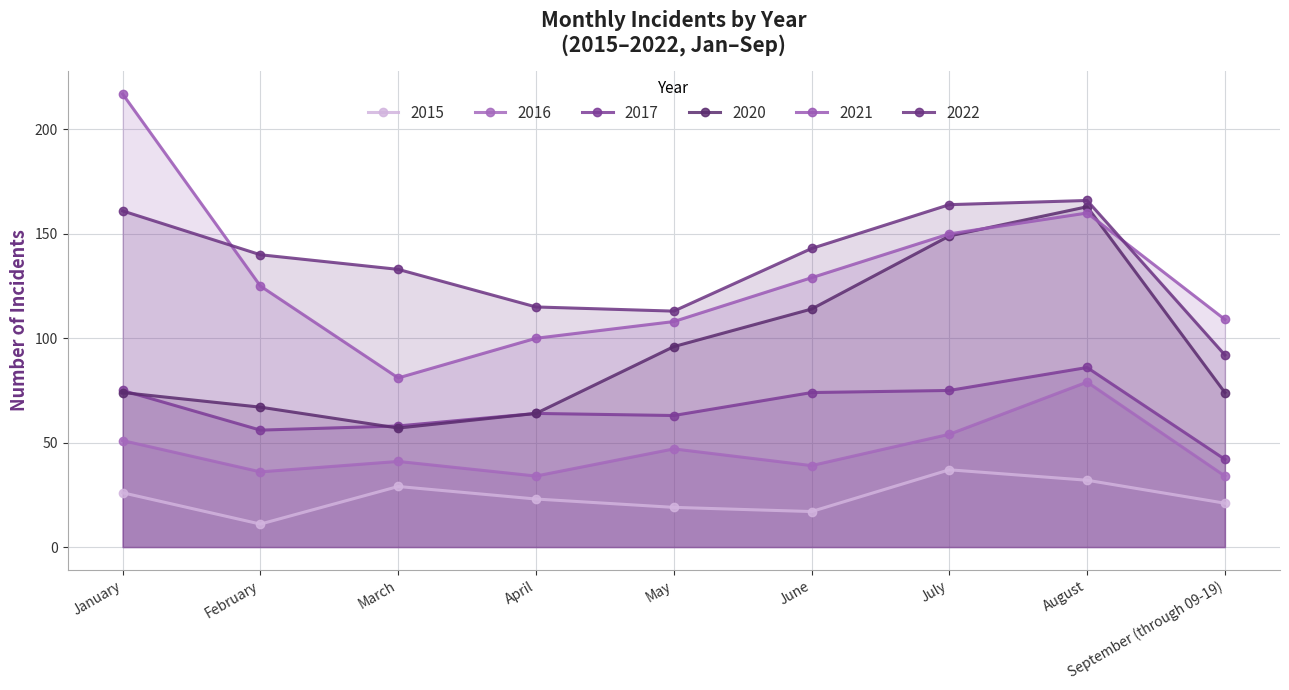

Which series has the largest total across all categories?

2022